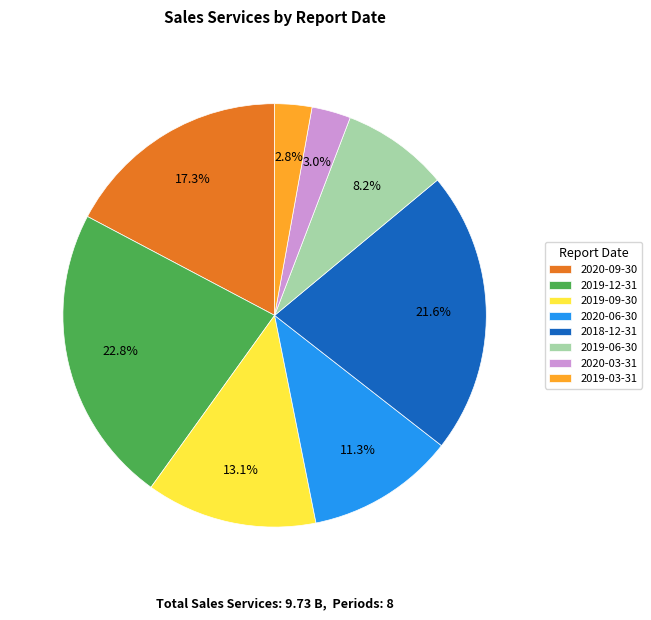

To the nearest percent, what is the difference between the 2020-09-30 and 2020-03-31 slice percentages?

14%